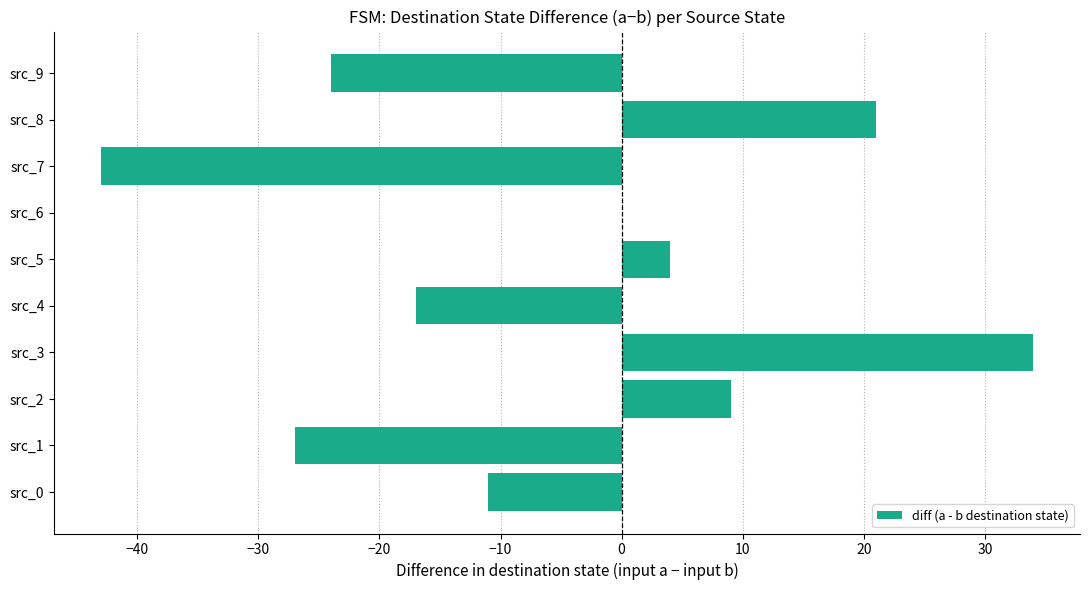

Approximately how many times larger is the value at src_8 compared to src_5?

5.2